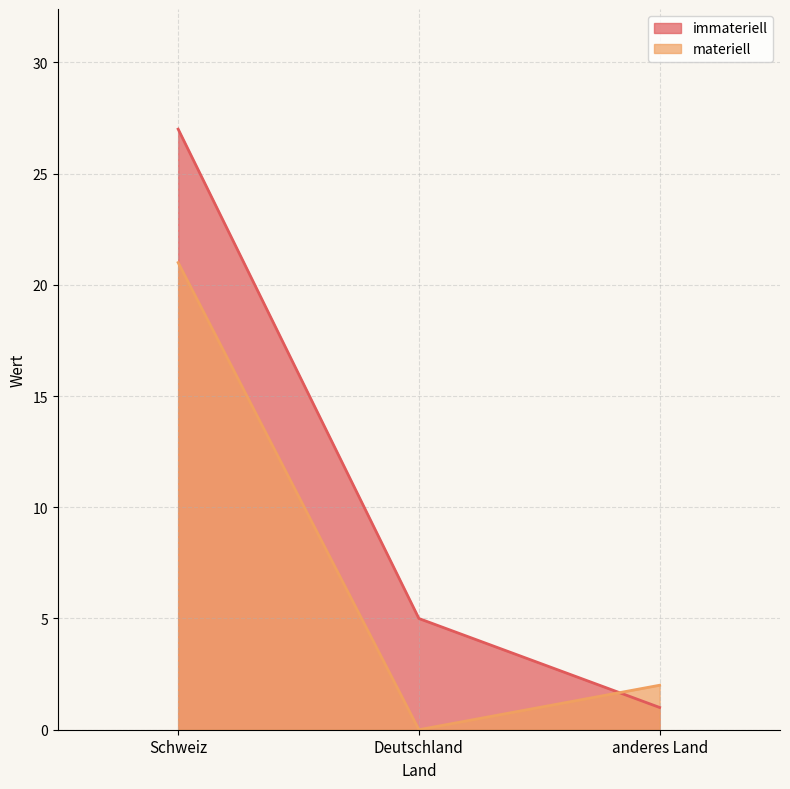

What position from the left is anderes Land?

3